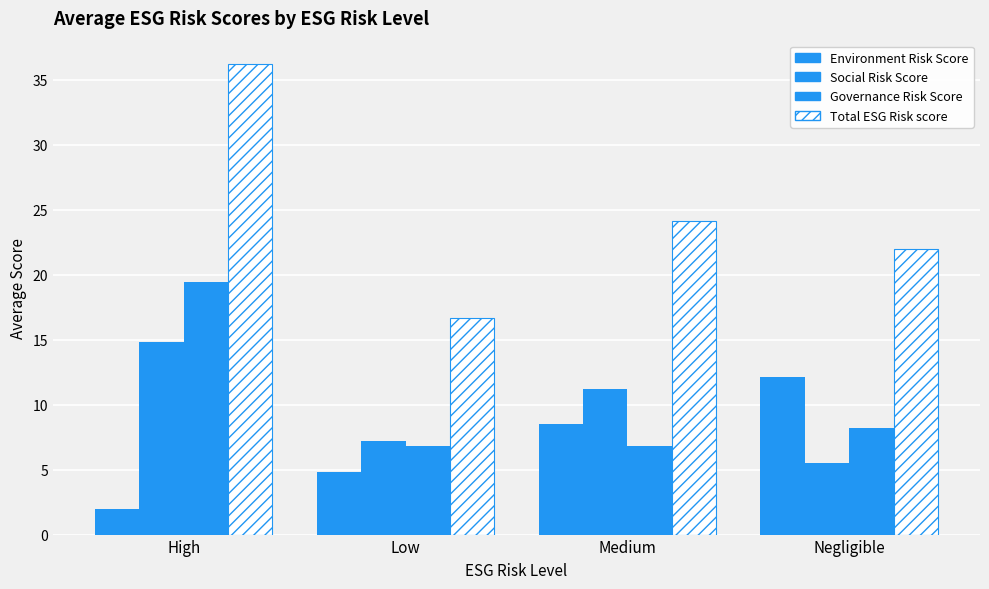

Which series has the largest range (max minus min)?

Total ESG Risk score